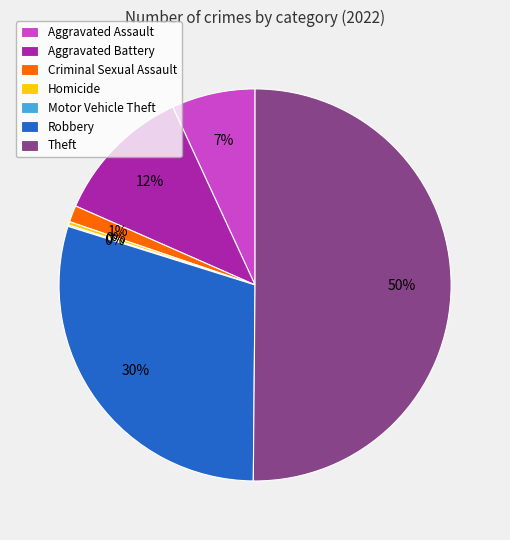

What percentage is the Aggravated Battery slice, to the nearest percent?

12%